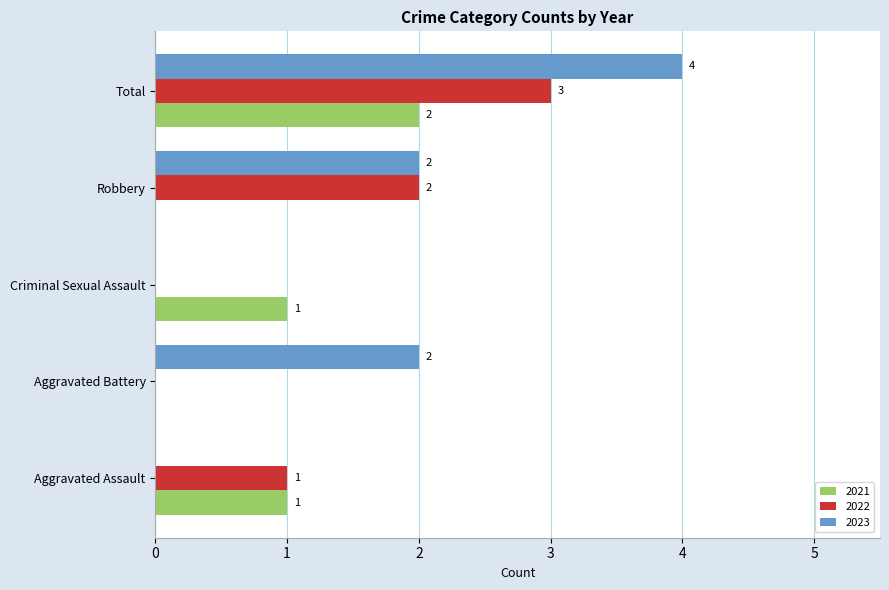

What is the sum of all 2021 values?

4